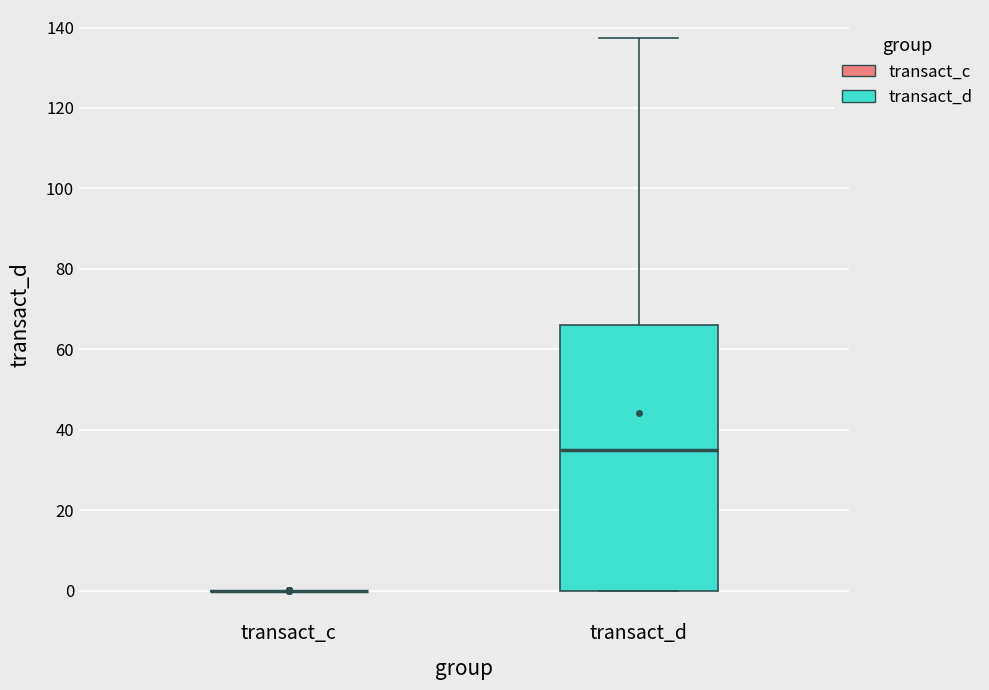

Reading left to right, transcribe this box plot: for each box, give where its median line is, the range the box spans, and where its two whiskers end, as read against the y-axis. The values are not printed on the chart, so give them approximately, as read against the axis.

transact_c: box collapsed to a line at 0, whiskers 0 to 0
transact_d: median 36, box 0 to 66, whiskers 0 to 138